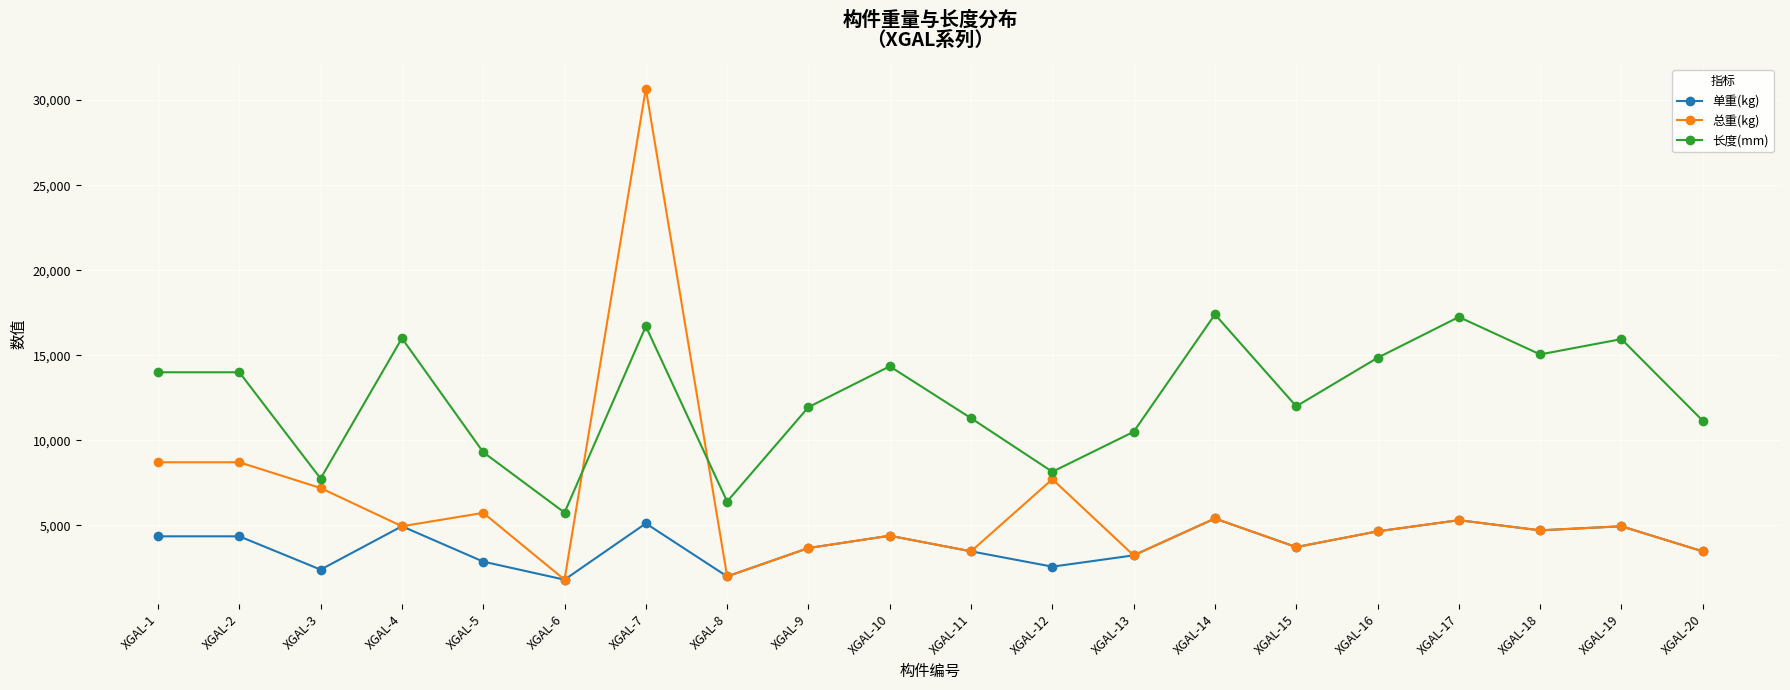

What is the difference between the 总重(kg) values at XGAL-7 and XGAL-8?

28679.3